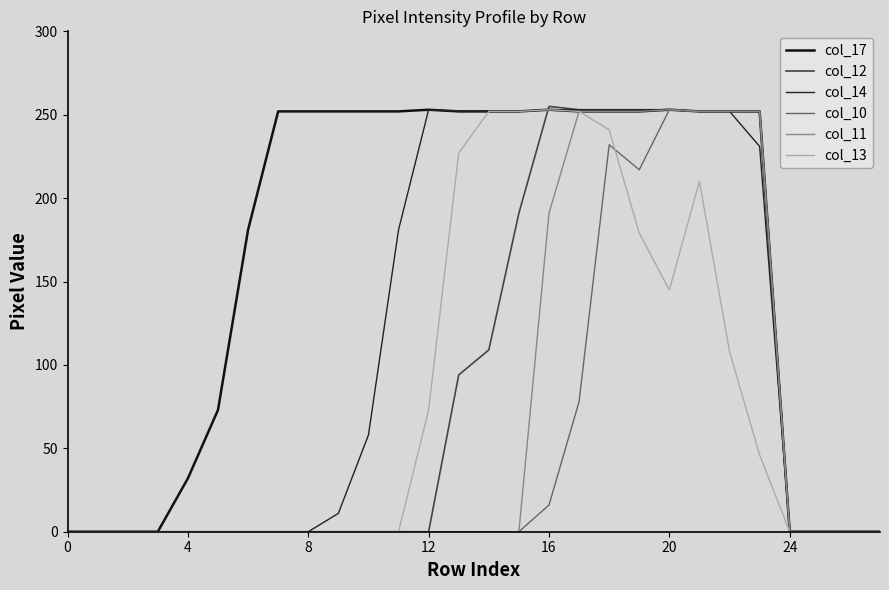

True or false: col_12 and col_11 intersect in this chart.

False